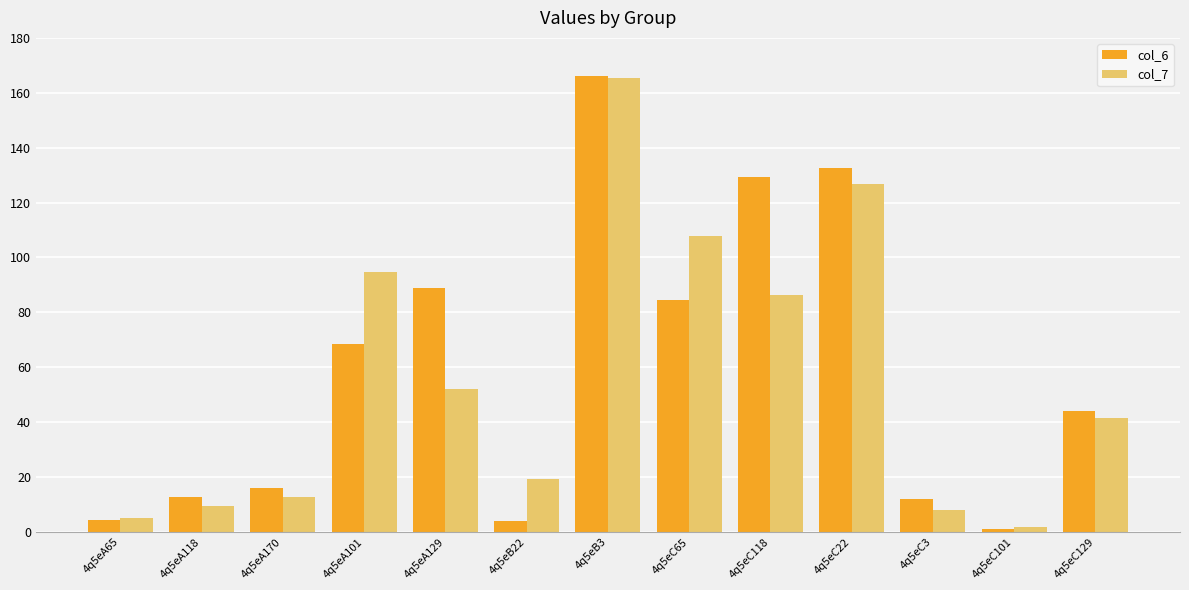

Rank the series at 4q5eC3 from lowest to highest value.

col_7, col_6